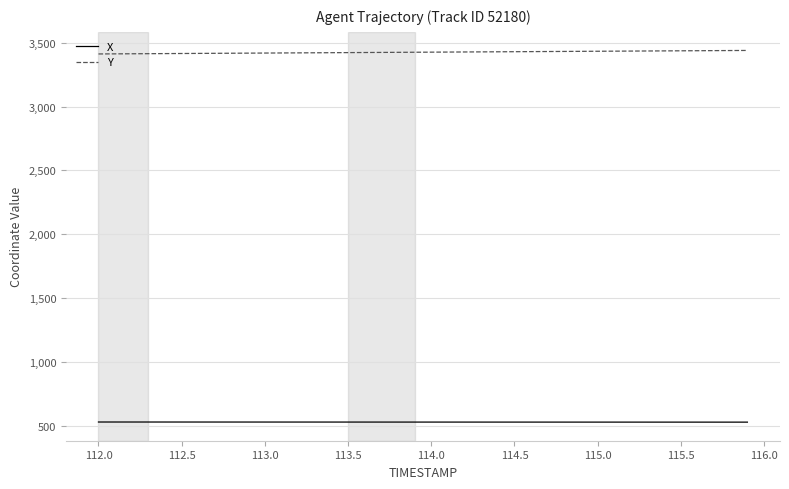

Rank the series by their maximum value, from lowest to highest.

X, Y